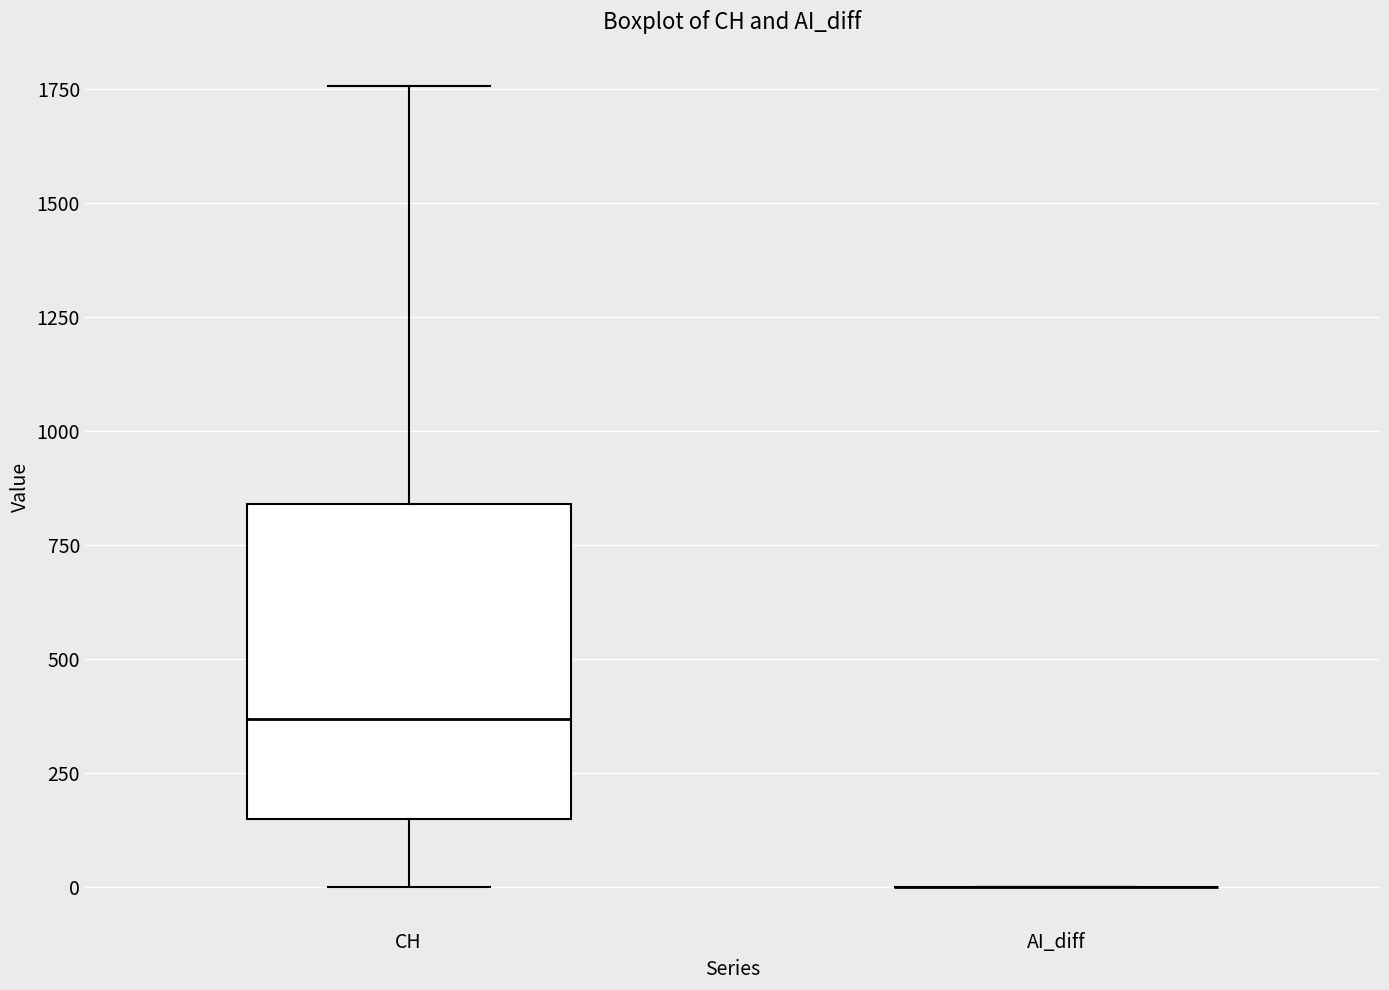

Reading left to right, transcribe this box plot: for each box, give where its median line is, the range the box spans, and where its two whiskers end, as read against the y-axis. The values are not printed on the chart, so give them approximately, as read against the axis.

CH: median 350, box 150 to 850, whiskers 0 to 1750
AI_diff: box collapsed to a line at 0, whiskers 0 to 0